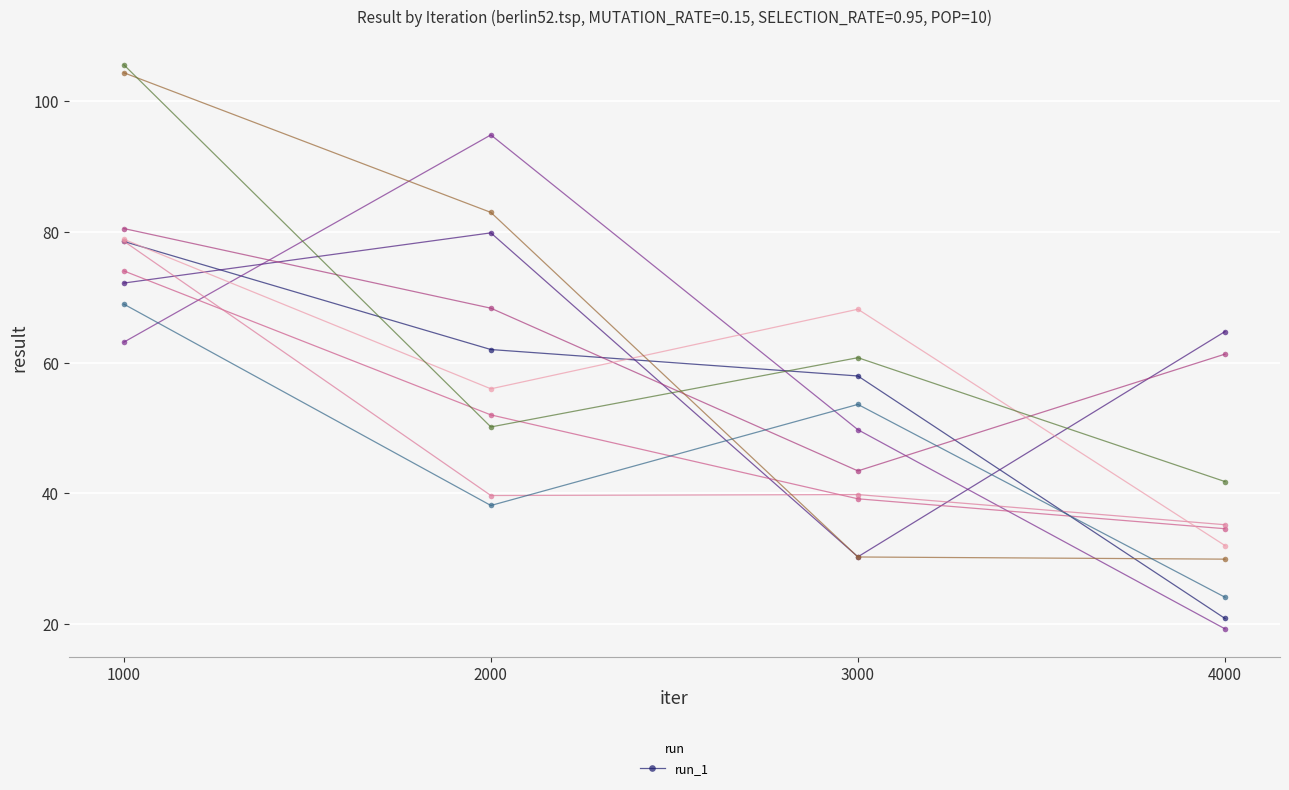

What is the value of the run_1 point at the 4th from the left?

20.9